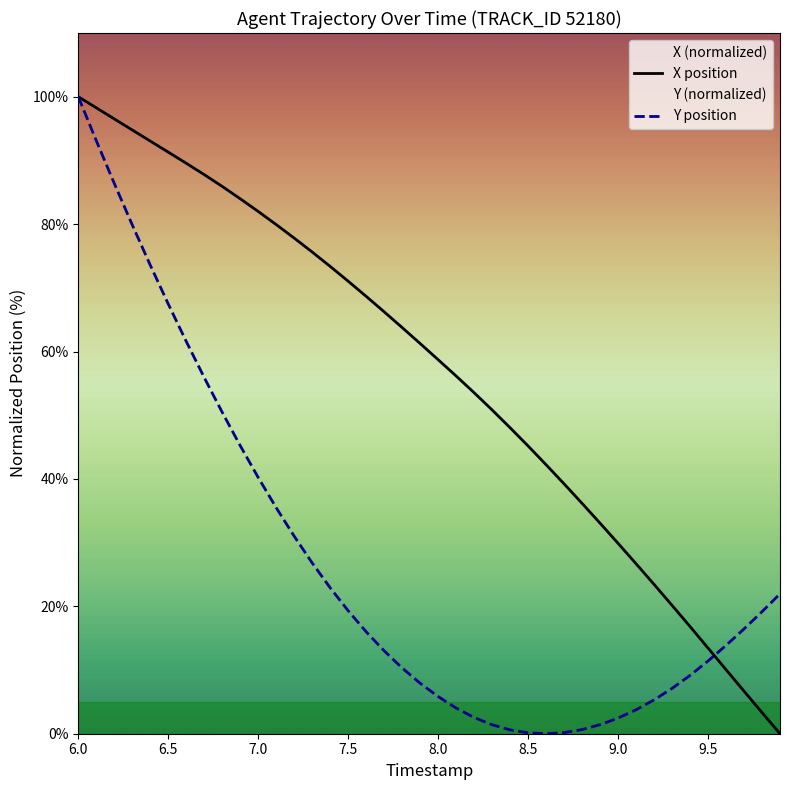

Rank the series by their average value, from lowest to highest.

Y, X